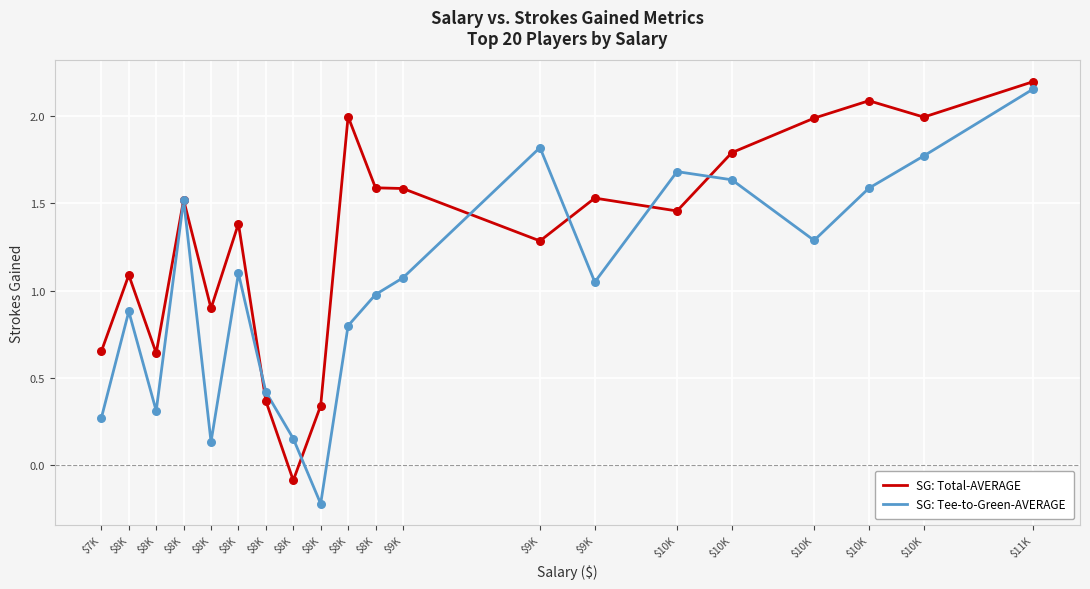

At how many categories does at least one series exceed 0?

20